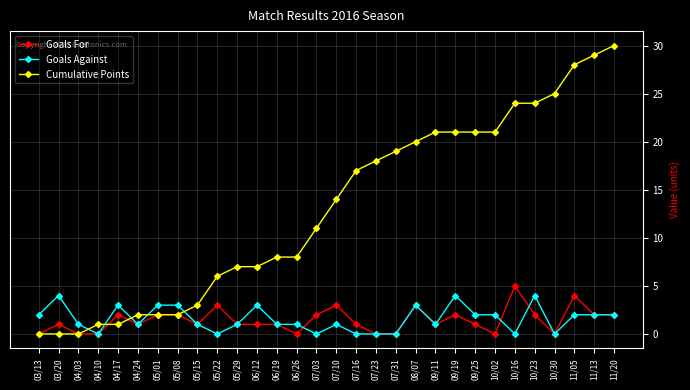

Which series has the widest spread of values?

Cumulative Points